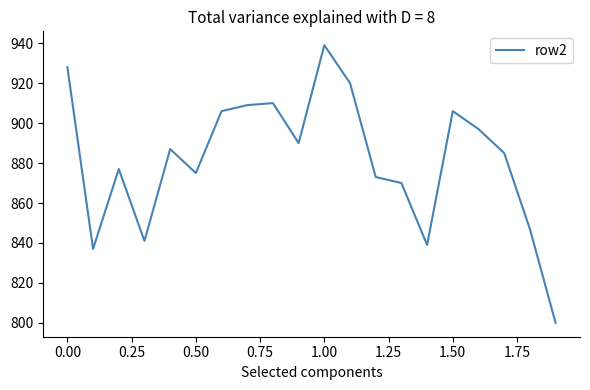

True or false: the data has more than 1 interior local peaks.

True